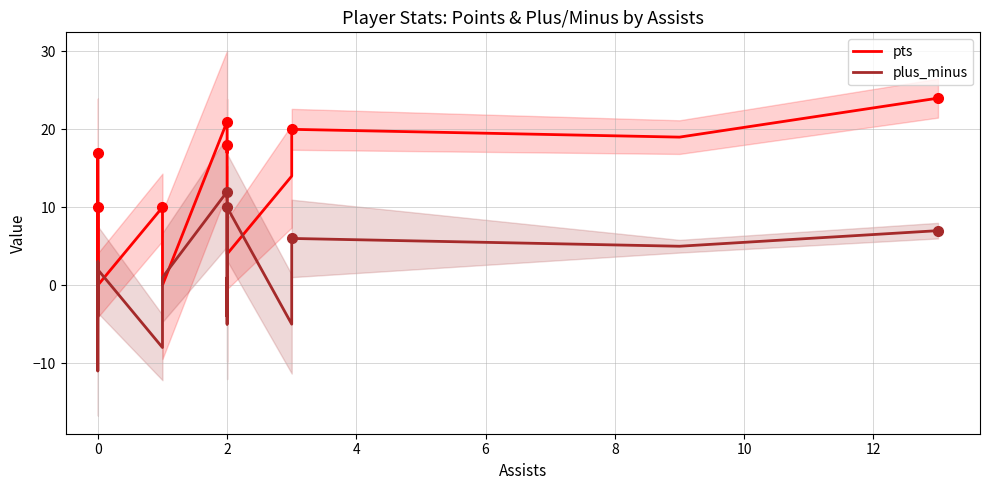

What are all the series names shown in the legend?

pts, plus_minus